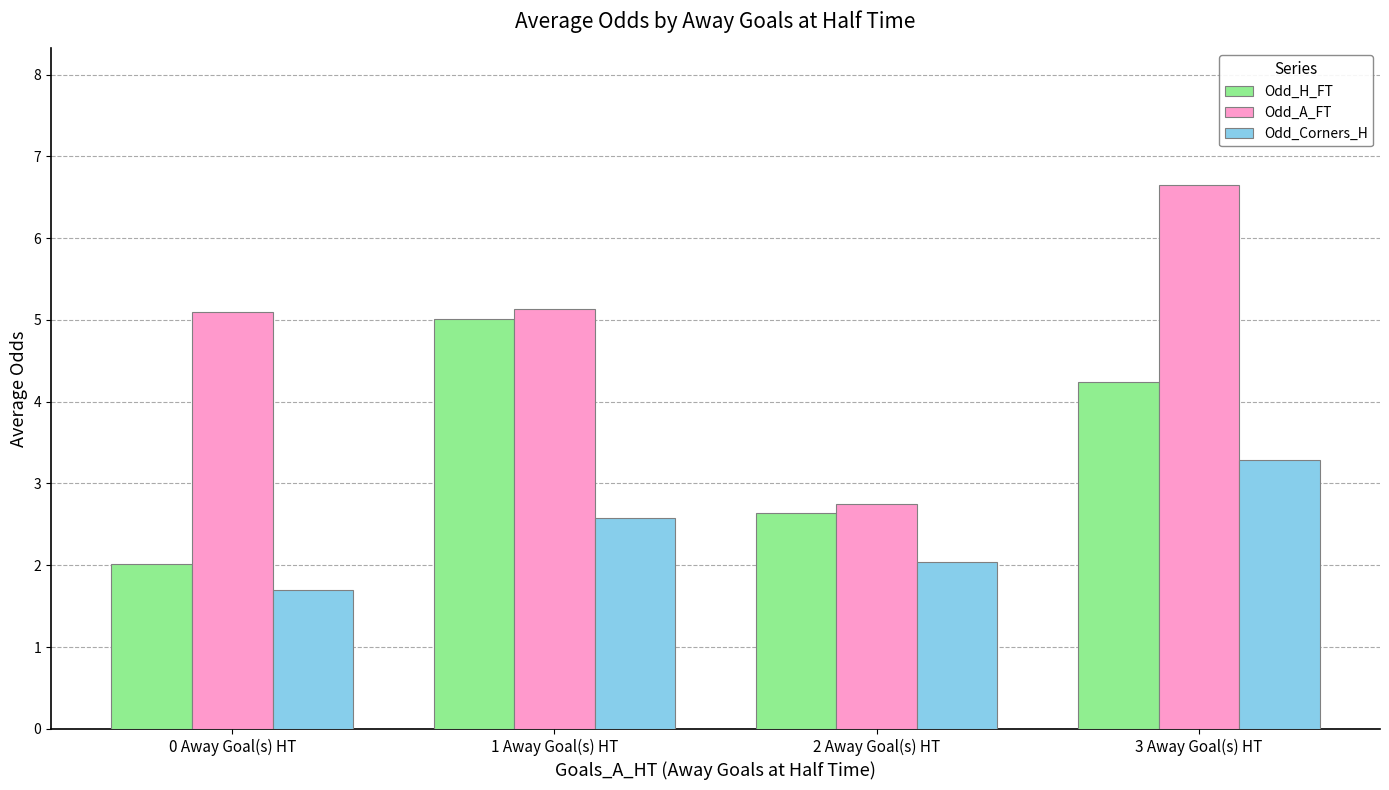

What is the difference between the maximum and minimum values in the Odd_A_FT series?

3.9